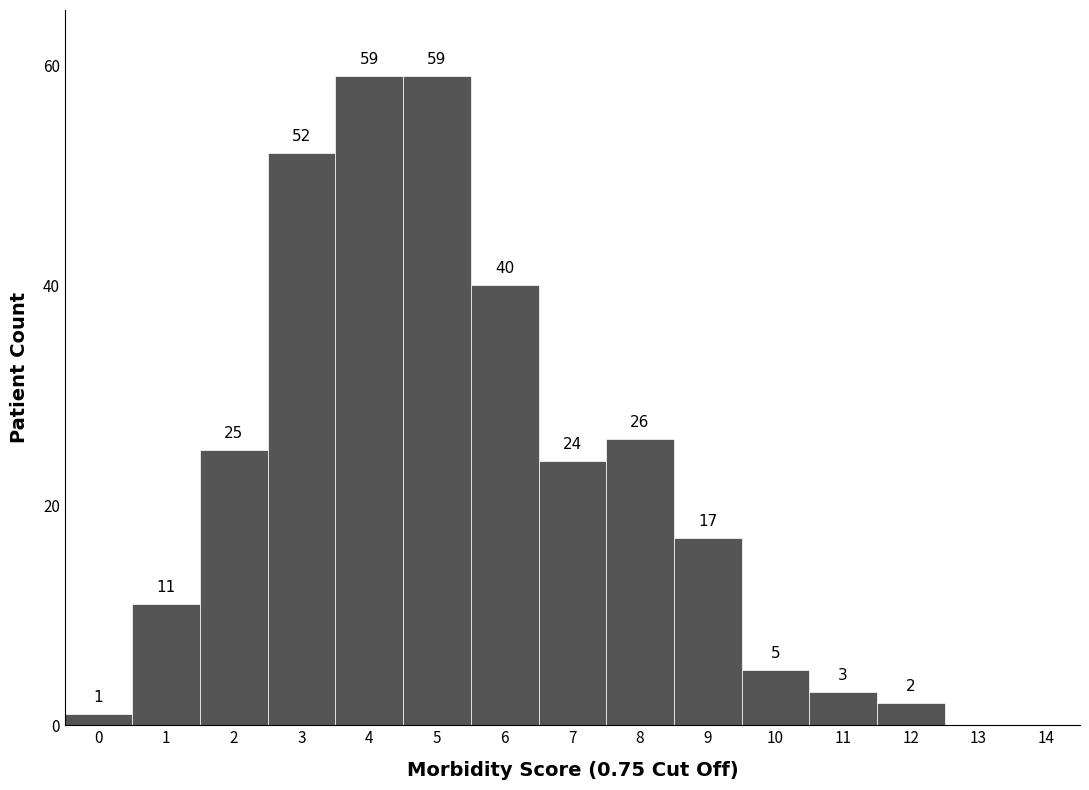

Reading left to right, transcribe this chart: for each bar, give the range it covers on the x-axis and its height.

-0.5 to 0.5: 1
0.5 to 1.5: 11
1.5 to 2.5: 25
2.5 to 3.5: 52
3.5 to 4.5: 59
4.5 to 5.5: 59
5.5 to 6.5: 40
6.5 to 7.5: 24
7.5 to 8.5: 26
8.5 to 9.5: 17
9.5 to 10.5: 5
10.5 to 11.5: 3
11.5 to 12.5: 2